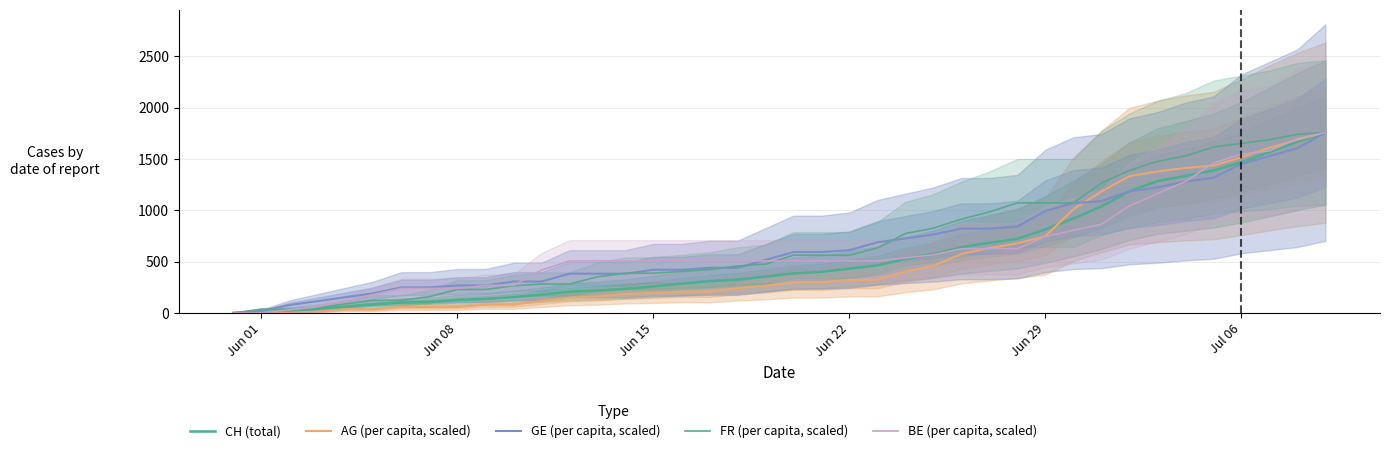

The AG (per capita, scaled) series shows 3.0 at Jun 22. True or false?

False